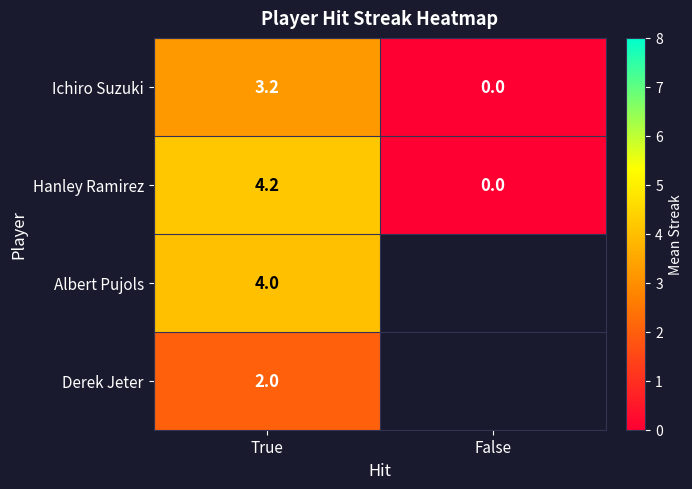

The Albert Pujols series shows 6.7 at True. True or false?

False